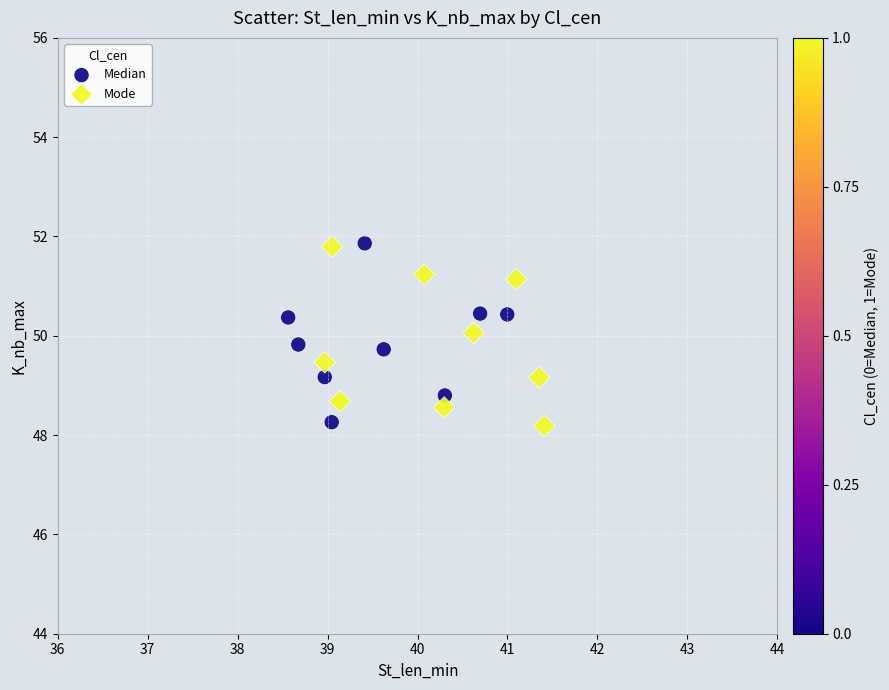

What are all the series names shown in the legend?

Median, Mode